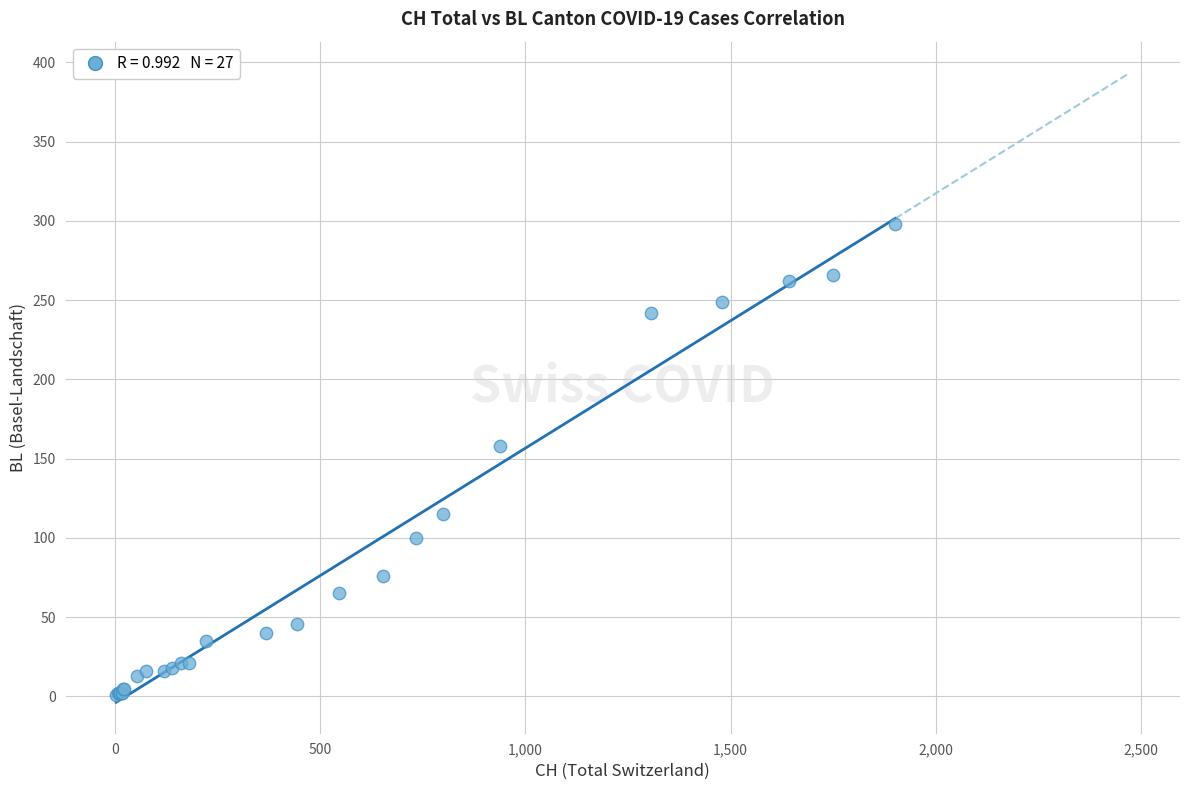

What Y value in the scatter plot is closest to 149?

158